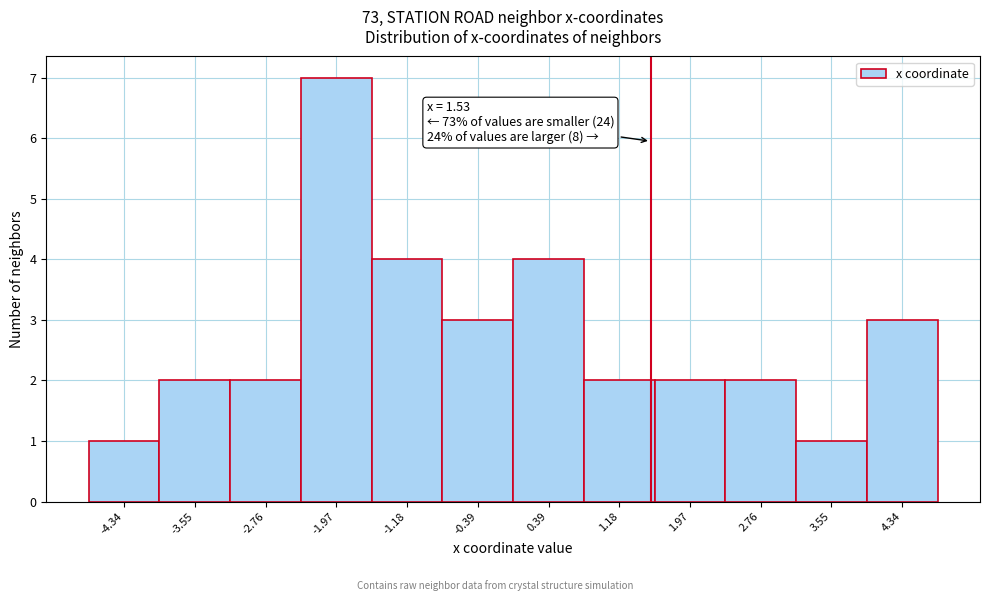

Over which range of the x-axis is the bar tallest?

-2.4 to -1.6